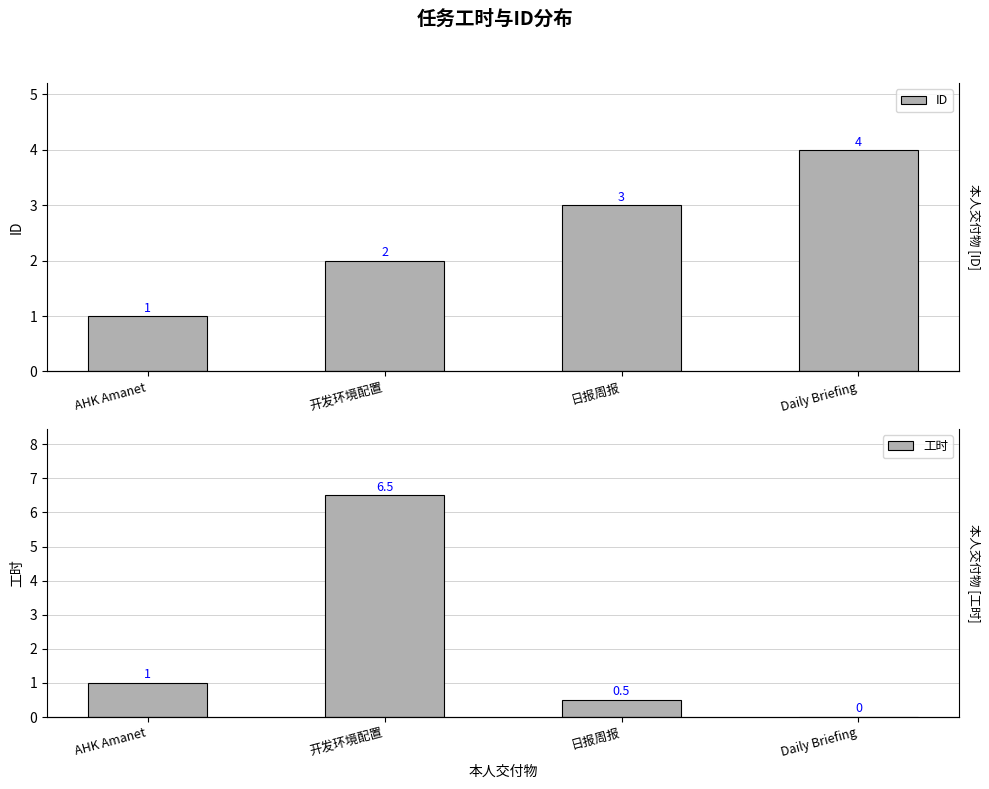

What value does the ID series have at AHK Amanet?

1.0